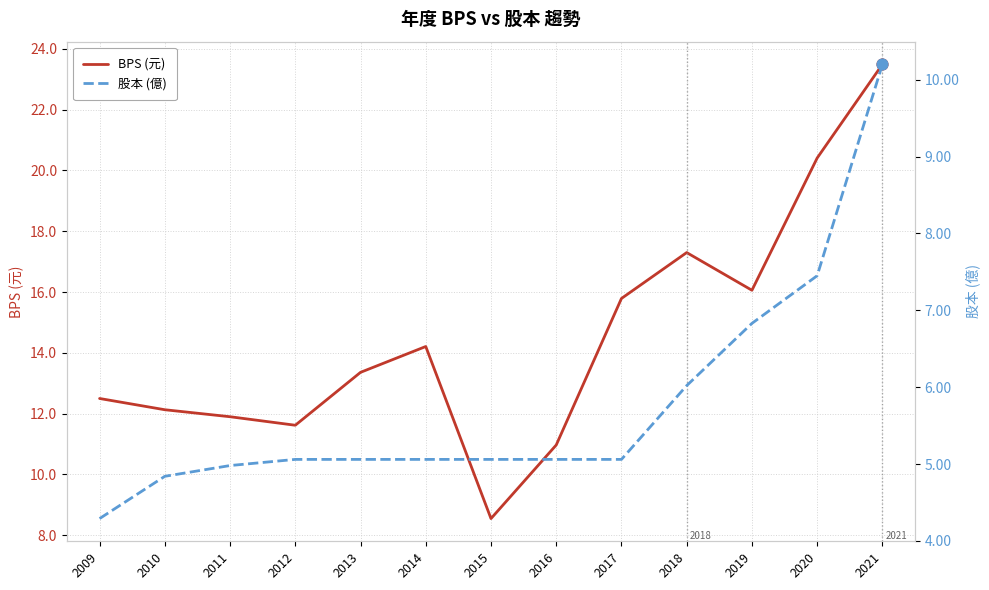

At how many categories does at least one series exceed 13?

7